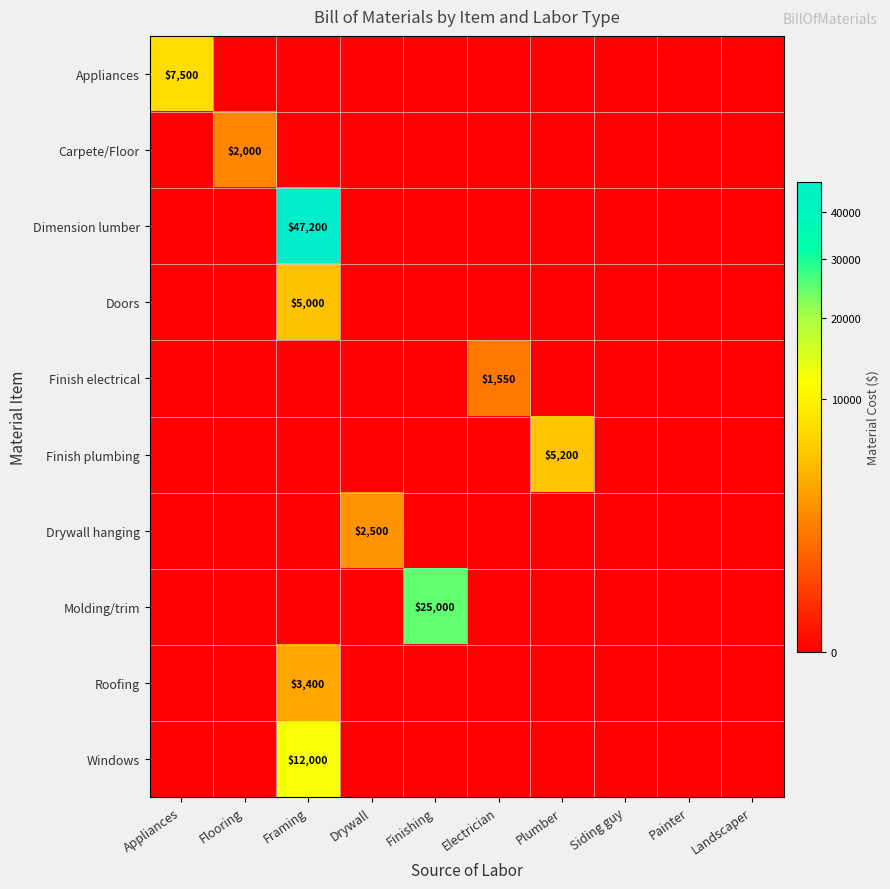

True or false: Roofing has a value of 5990 at Framing.

False